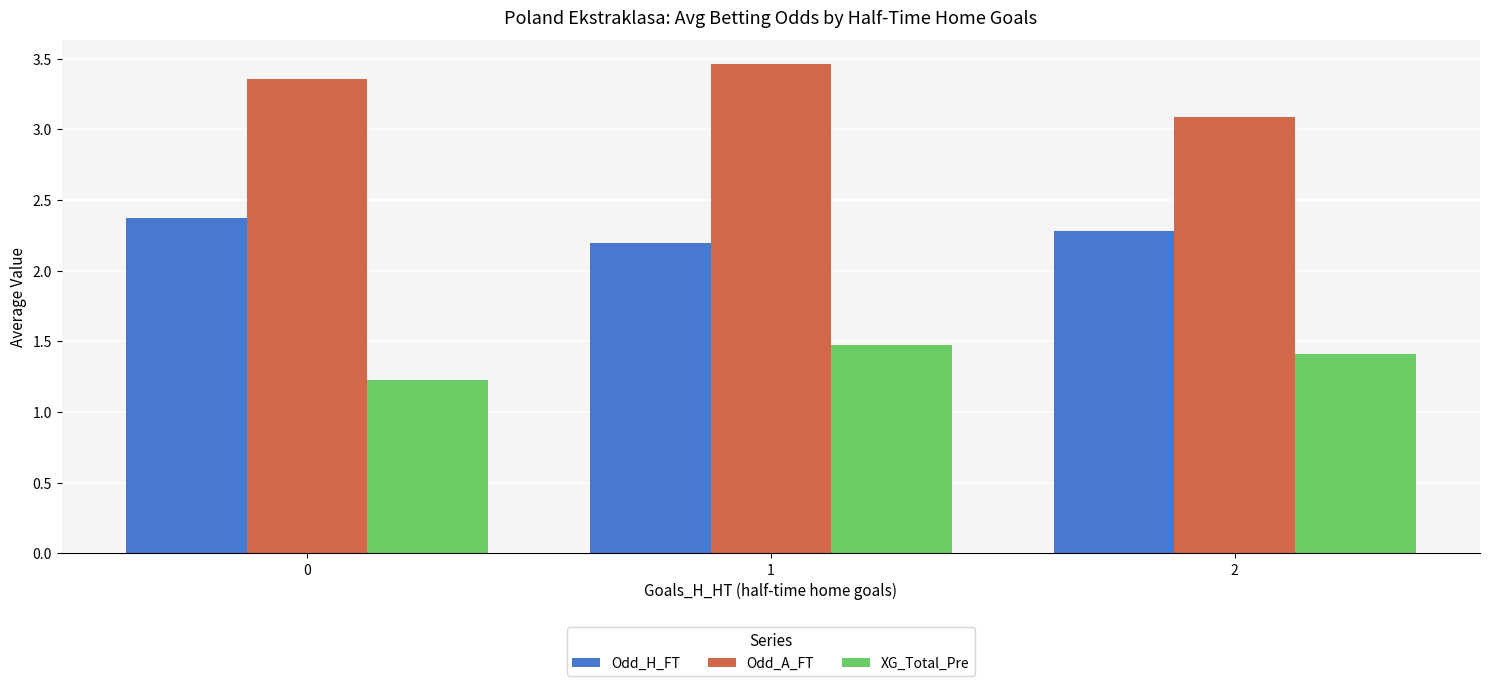

Does the chart contain any negative values?

No